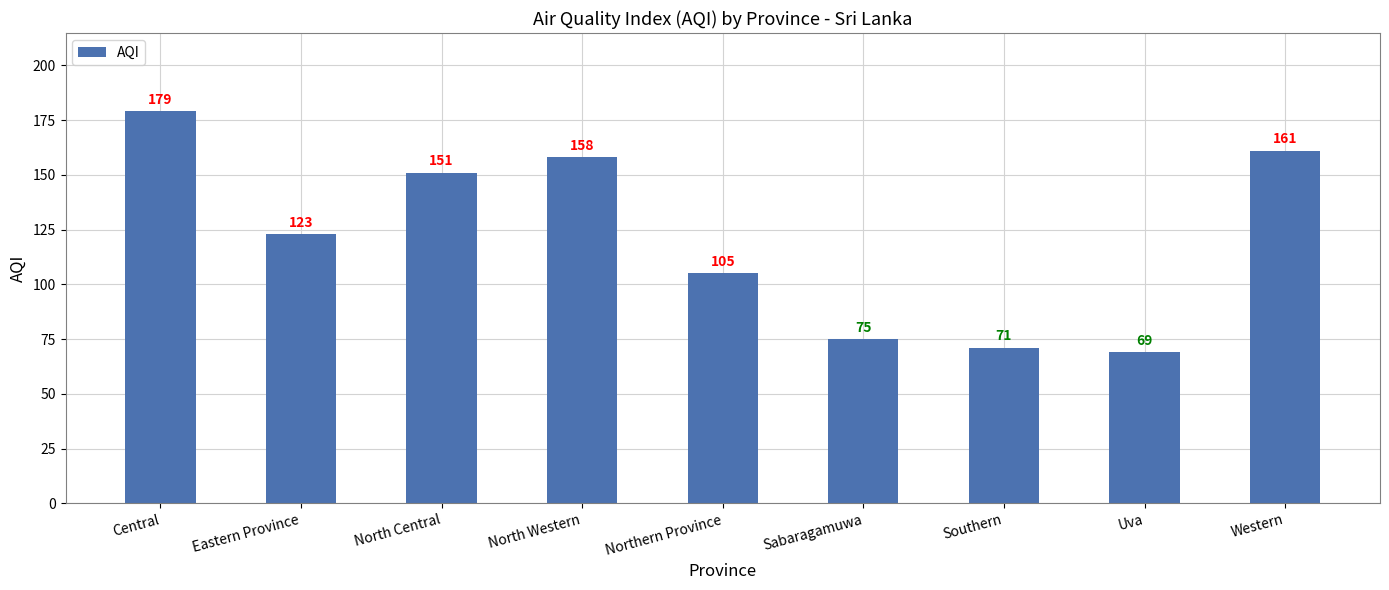

How many distinct data groups are displayed?

1